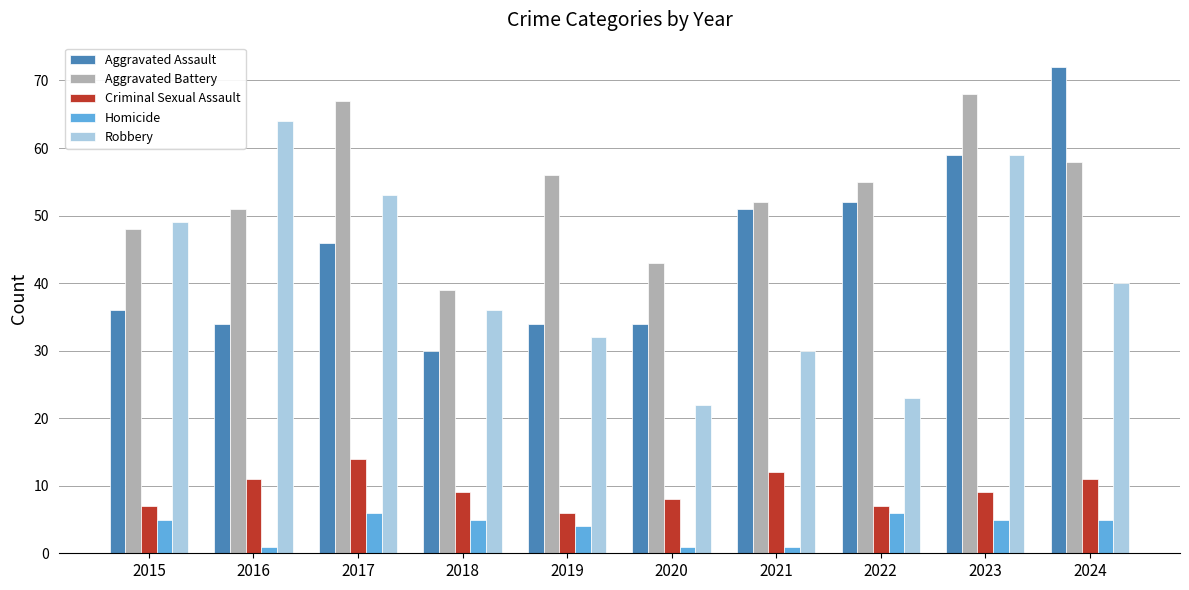

What is the difference between the highest and lowest values at 2023?

63